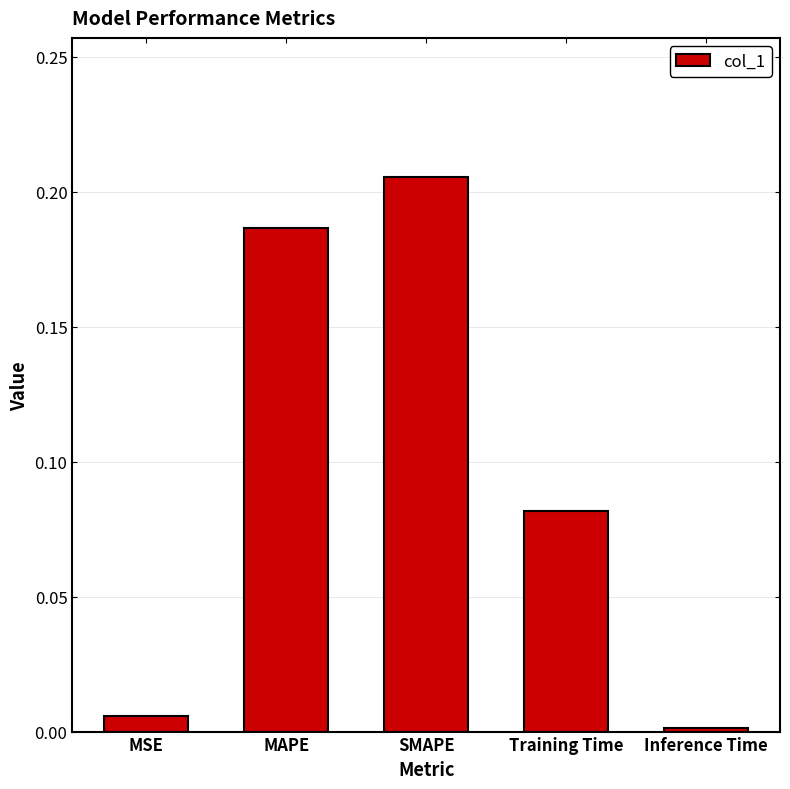

List the labels in order of value, smallest first.

Inference Time, MSE, Training Time, MAPE, SMAPE